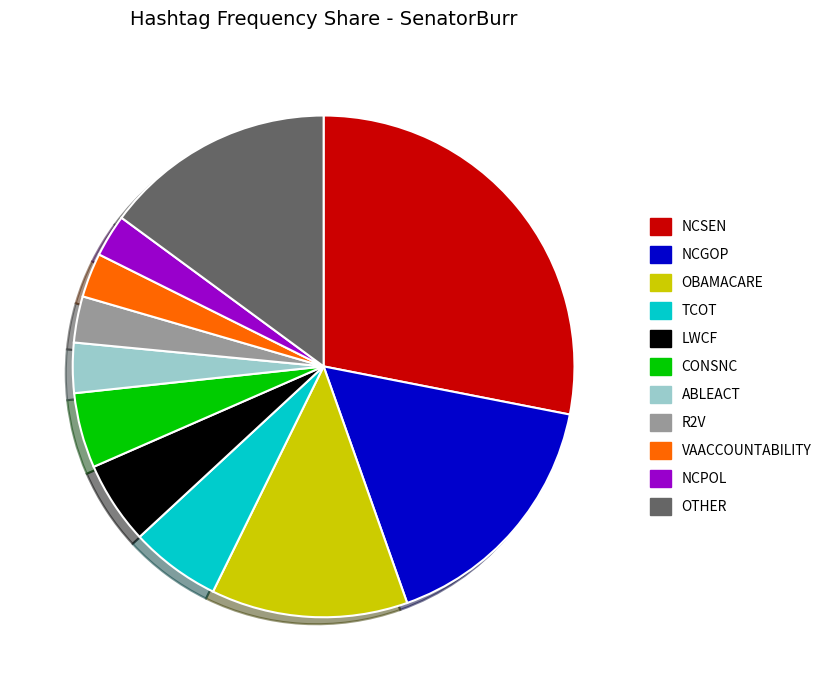

Does any single category account for the majority?

No